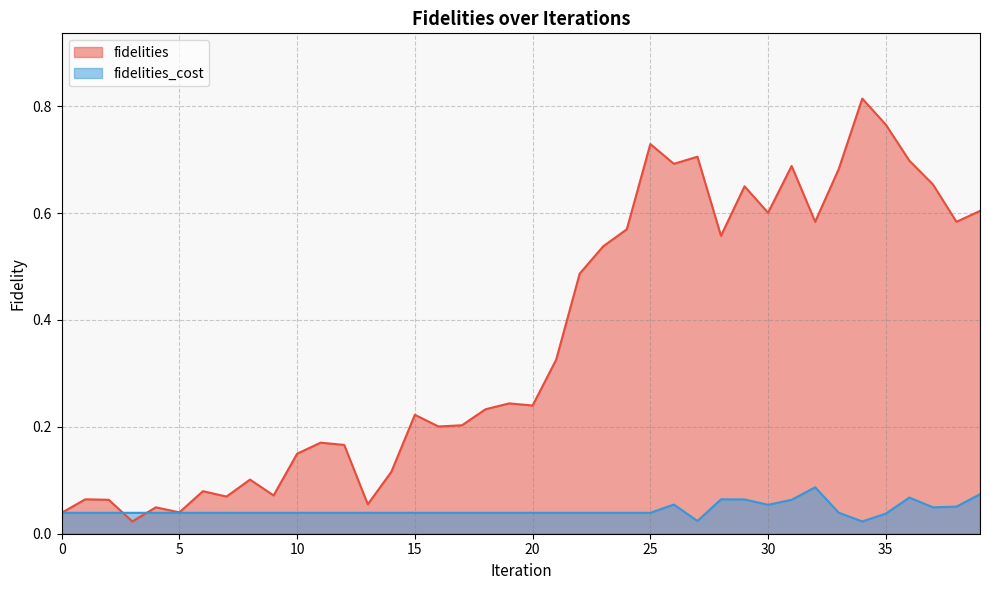

At which category does fidelities reach its first local peak?

1